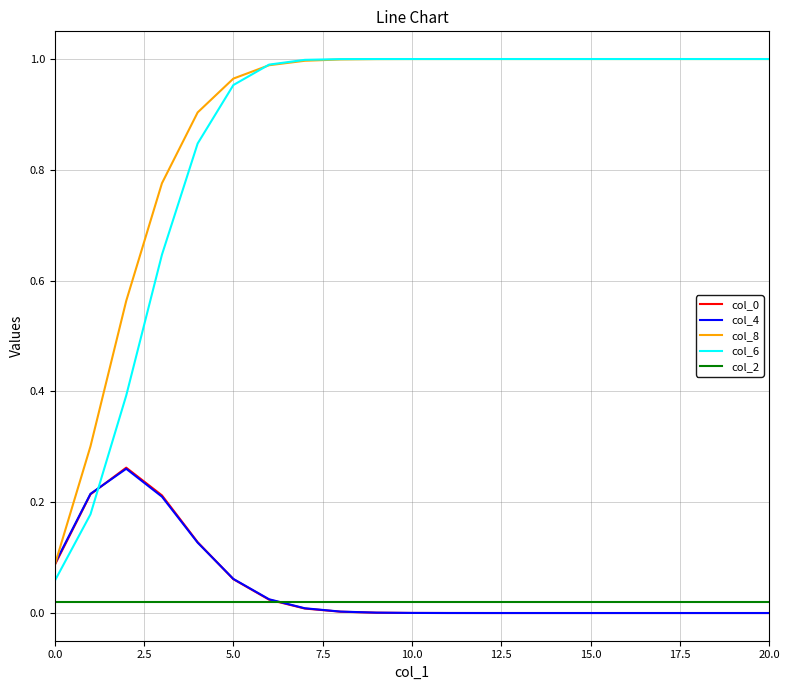

True or false: col_6 and col_2 intersect in this chart.

False